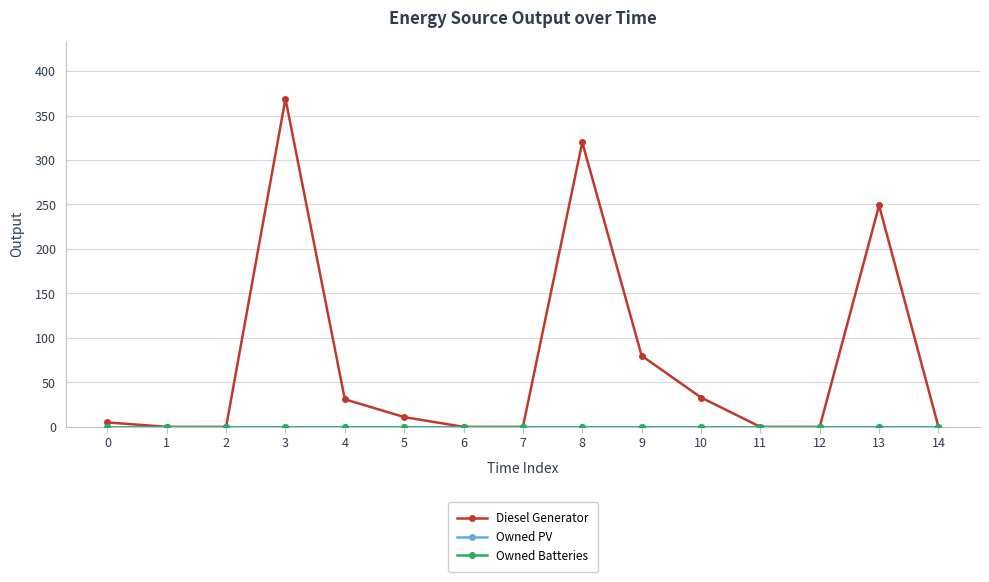

Is this an area chart (filled region under the line)?

No